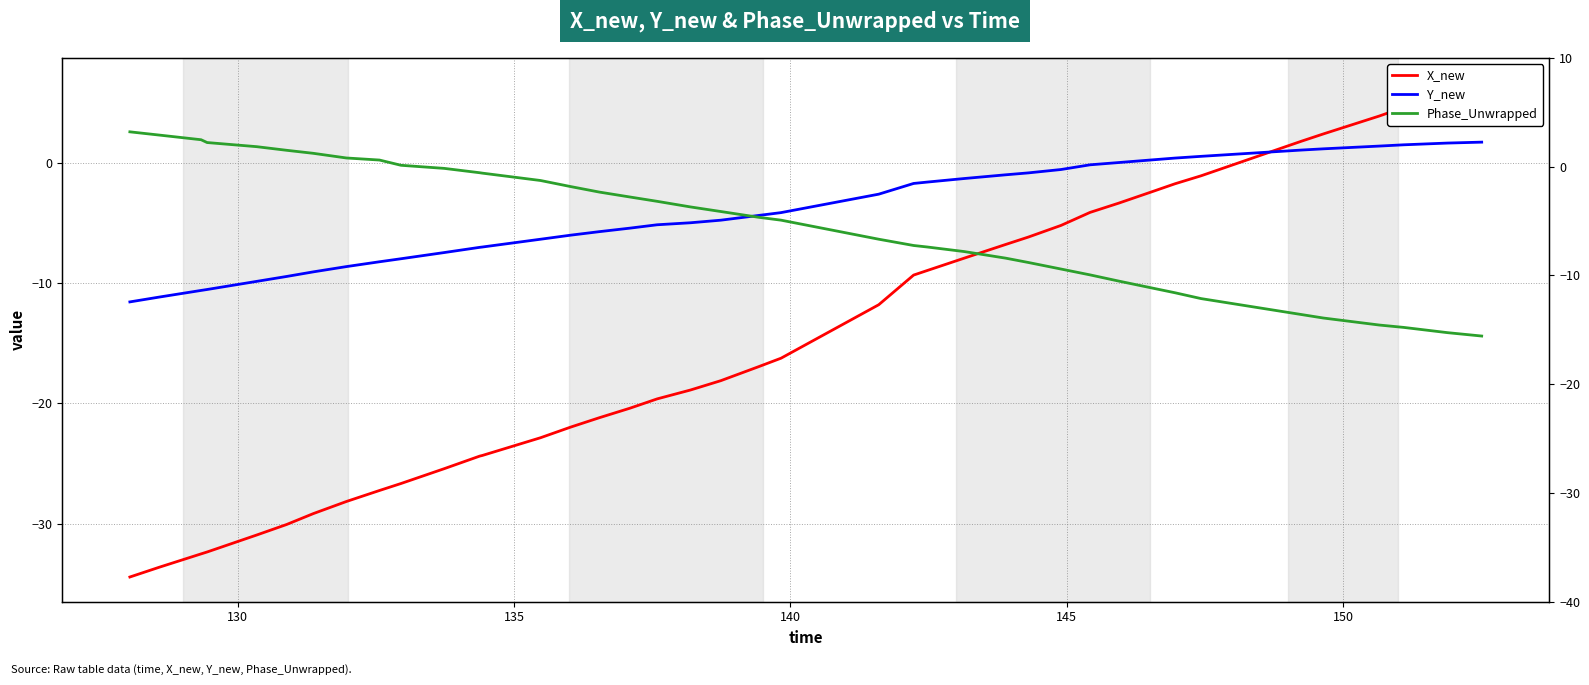

What are all the series names shown in the legend?

X_new, Y_new, Phase_Unwrapped